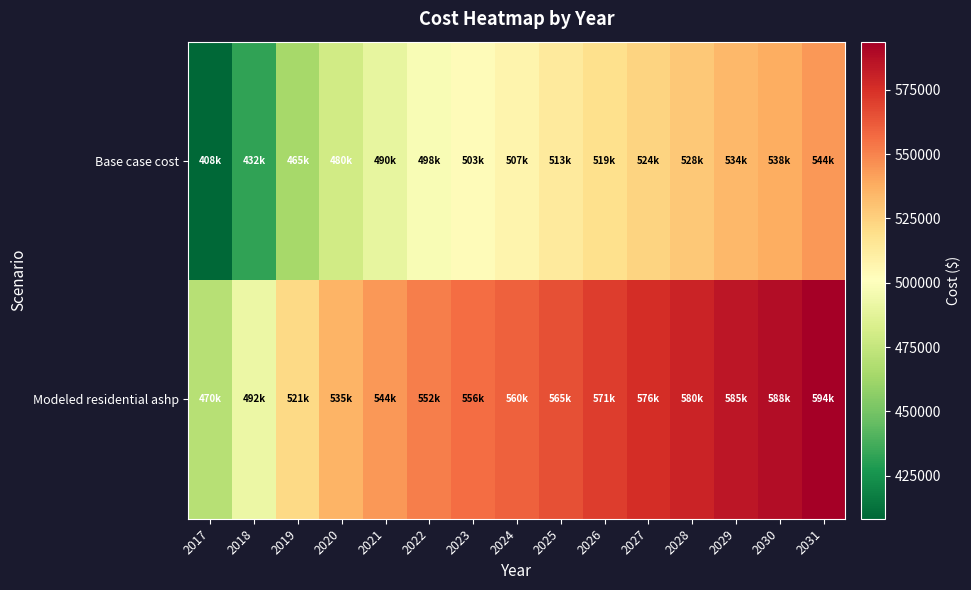

Reading right to left, extract all data points from this chart.

Base case cost: 2031=543799.8	2030=537800.7	2029=534201.2	2028=528202.1	2027=524002.8	2026=518603.6	2025=512604.5	2024=507205.3	2023=503006.0	2022=497606.8	2021=489808.0	2020=479609.5	2019=464611.8	2018=432216.7	2017=408220.3
Modeled residential ashp: 2031=593749.2	2030=588269.2	2029=584981.2	2028=579501.2	2027=575665.2	2026=570733.2	2025=565253.3	2024=560321.3	2023=556485.3	2022=551553.3	2021=544429.3	2020=535113.3	2019=521413.4	2018=491821.5	2017=469901.5